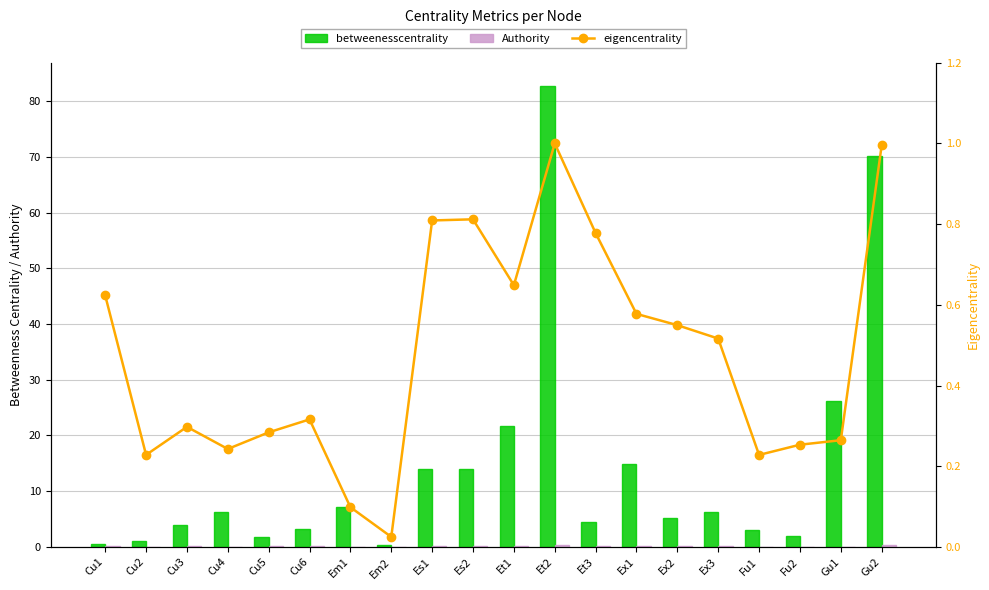

What position from the left is Cu1?

1